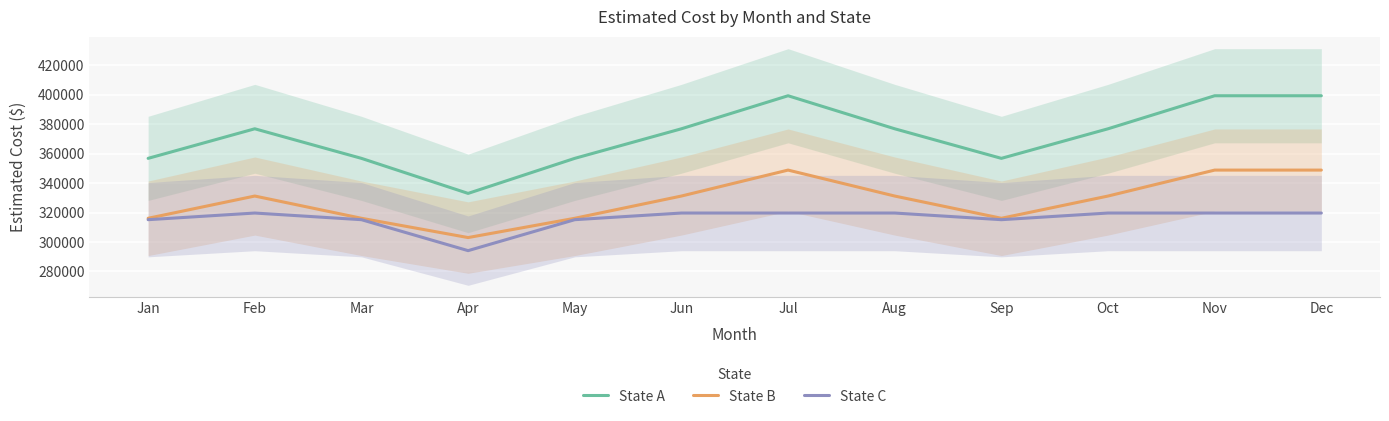

Which series has the largest total across all categories?

State A